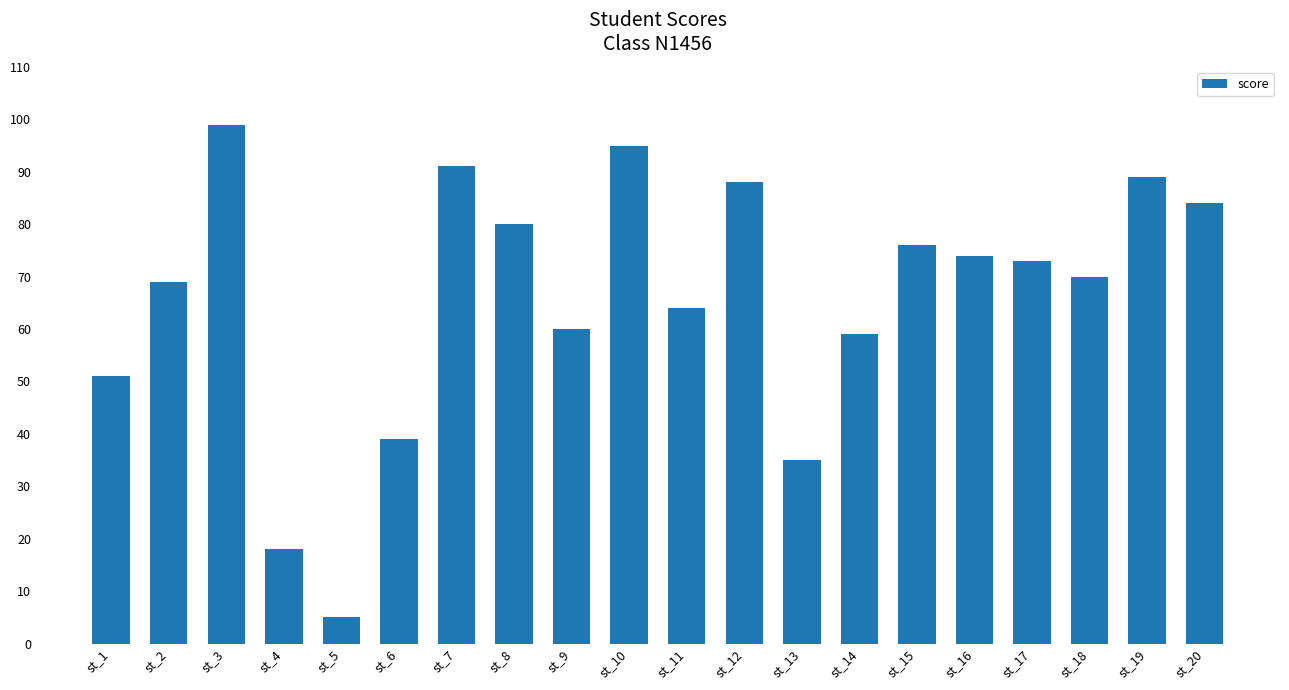

Does the chart contain stacked bars?

No